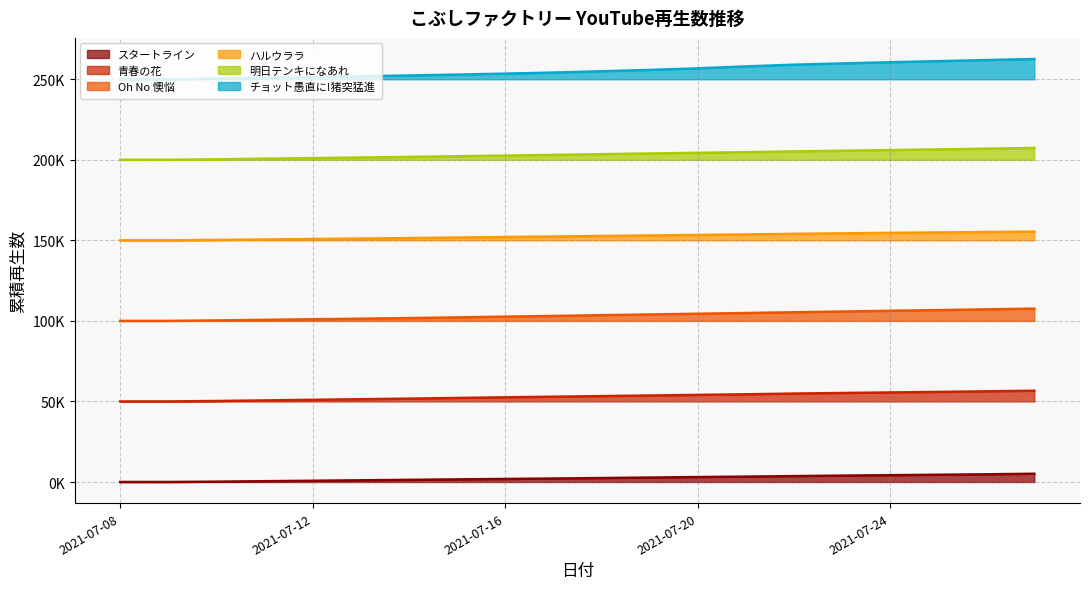

What is the difference between the ハルウララ values at 2021-07-09 and 2021-07-25?

4895